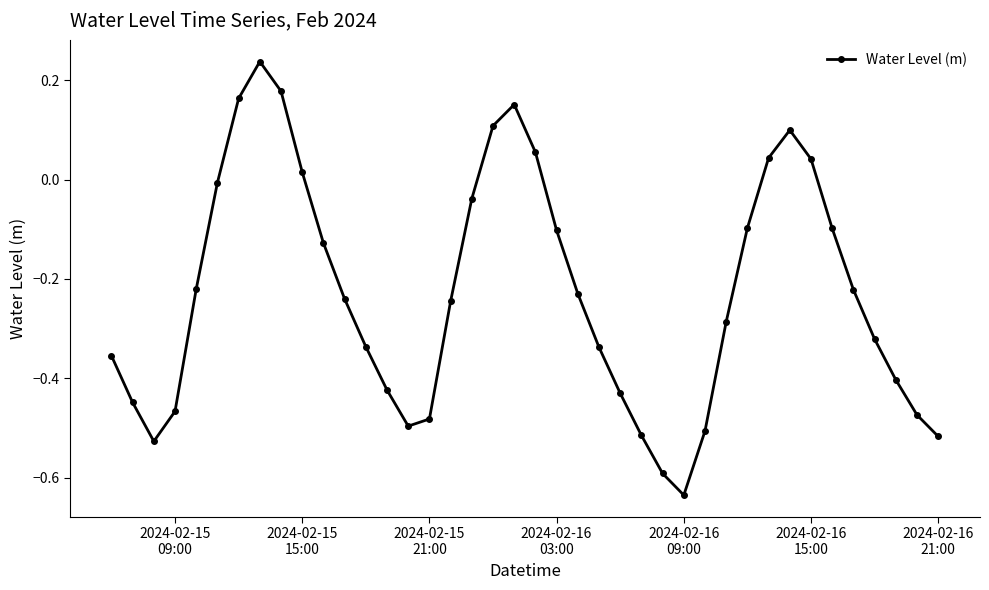

Is this an area chart (filled region under the line)?

No